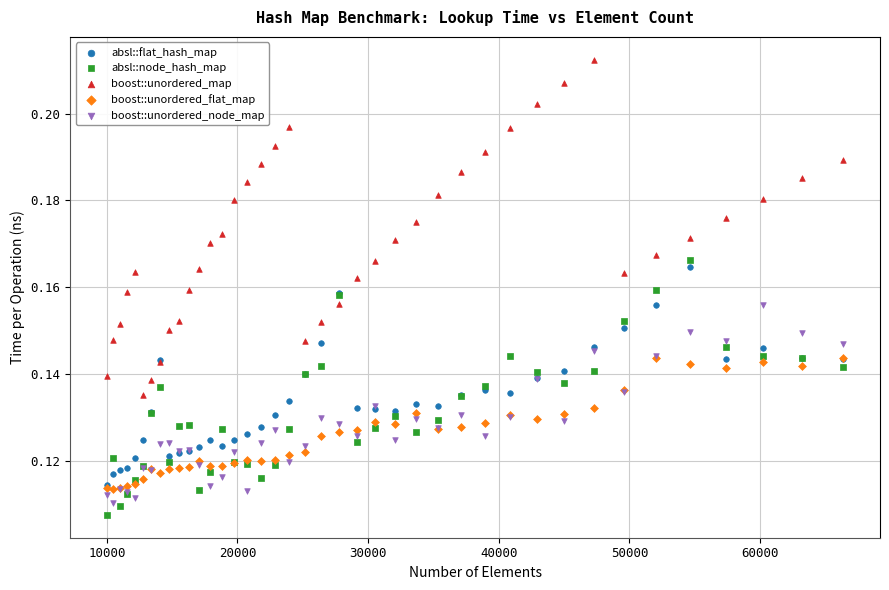

Which series has the largest Y range (max minus min)?

boost::unordered_map